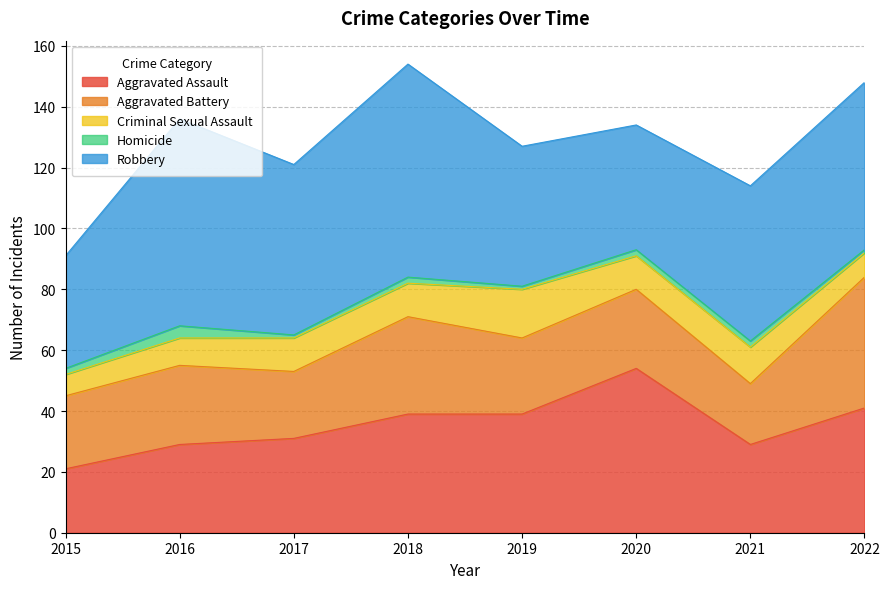

Which series has the largest total across all categories?

Robbery